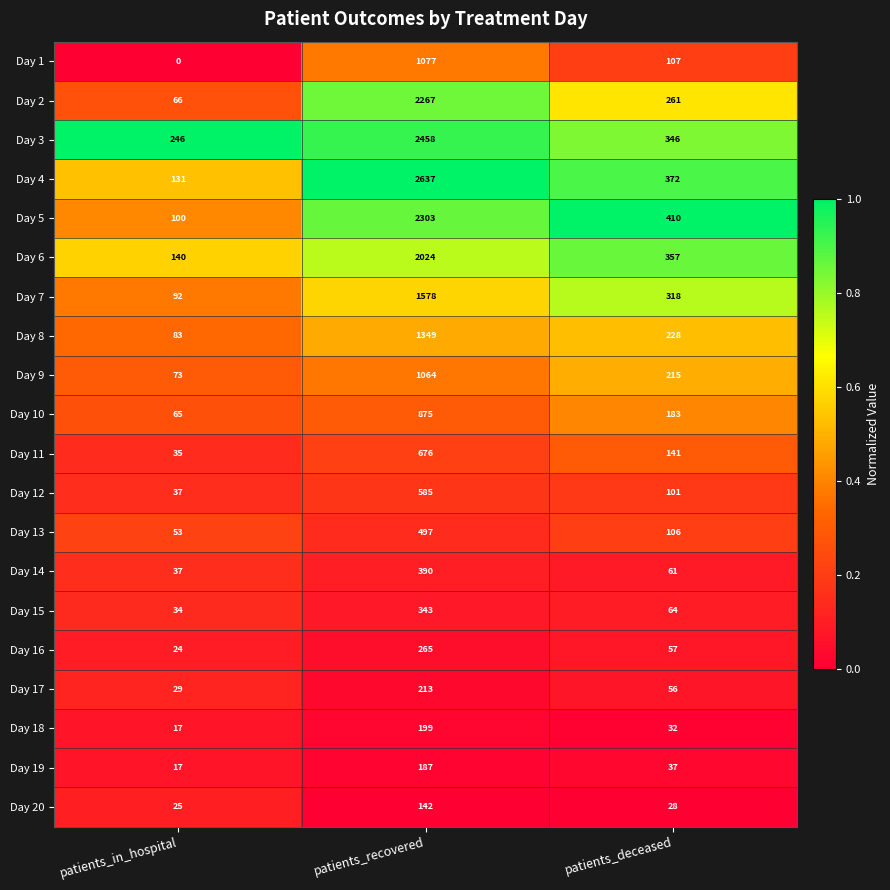

Read the Day 4 value at patients_recovered, to the nearest 50.

2650